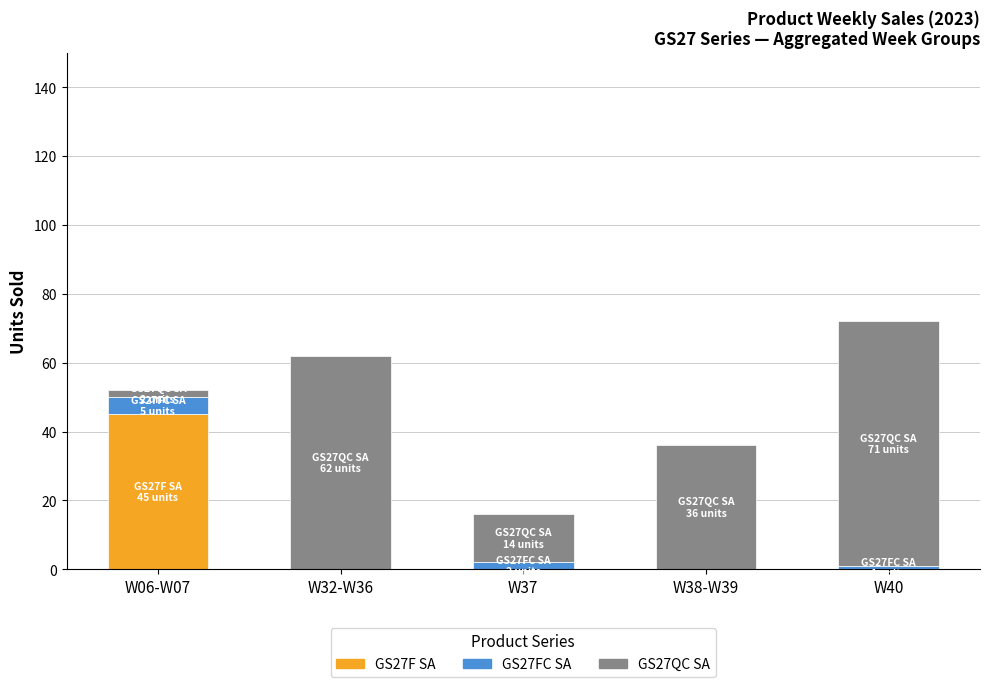

Is it true that GS27F SA equals 0 at W32-W36?

True